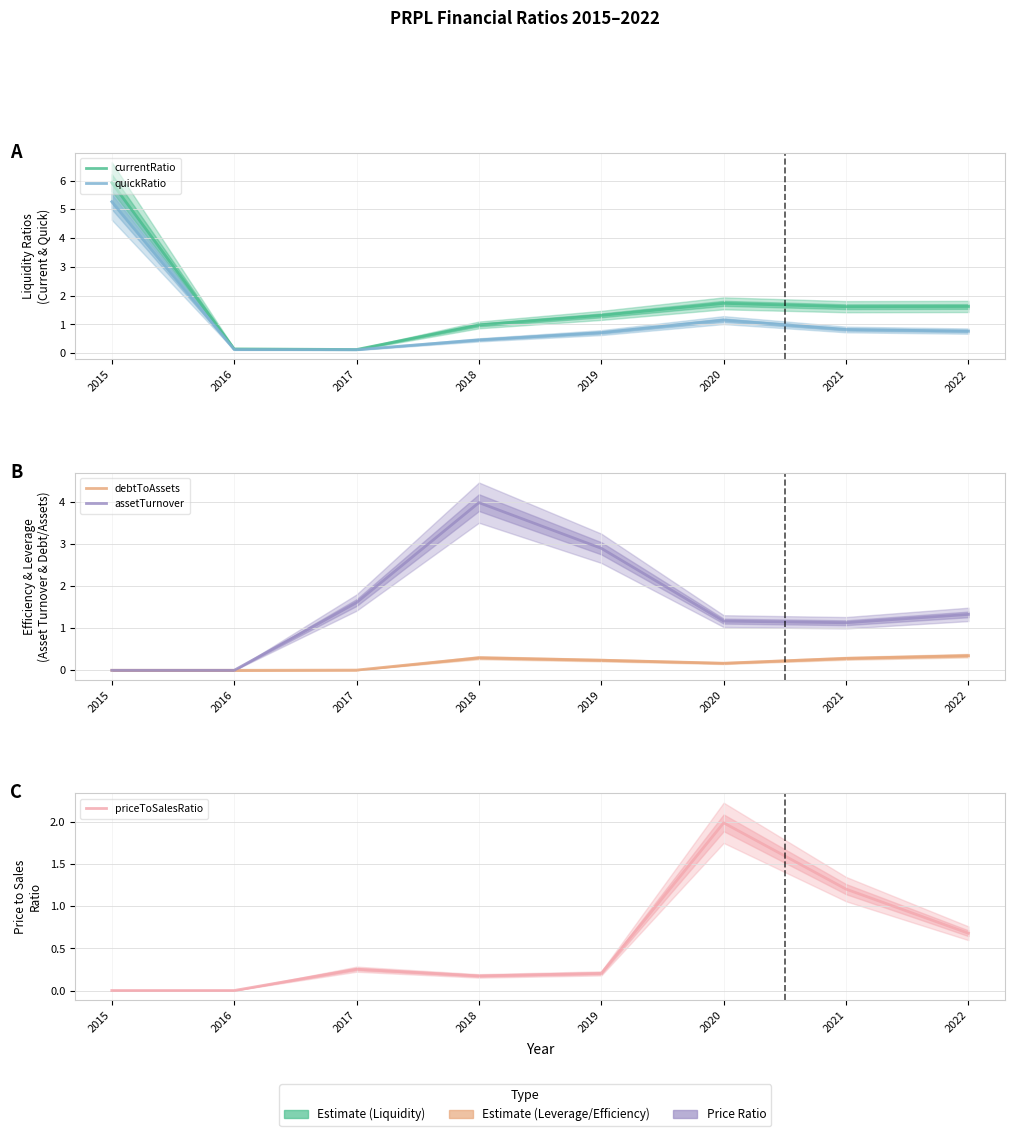

What is the value of the quickRatio point at the 5th from the left?

0.7